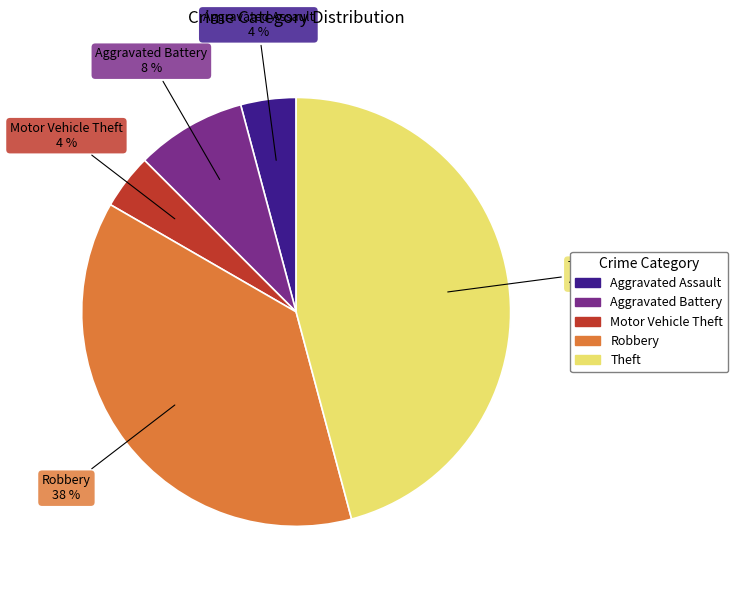

To the nearest percent, what portion does Aggravated Battery represent?

8%